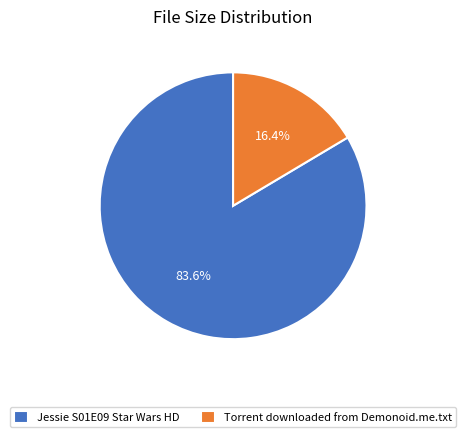

How many slices are in this pie chart?

2